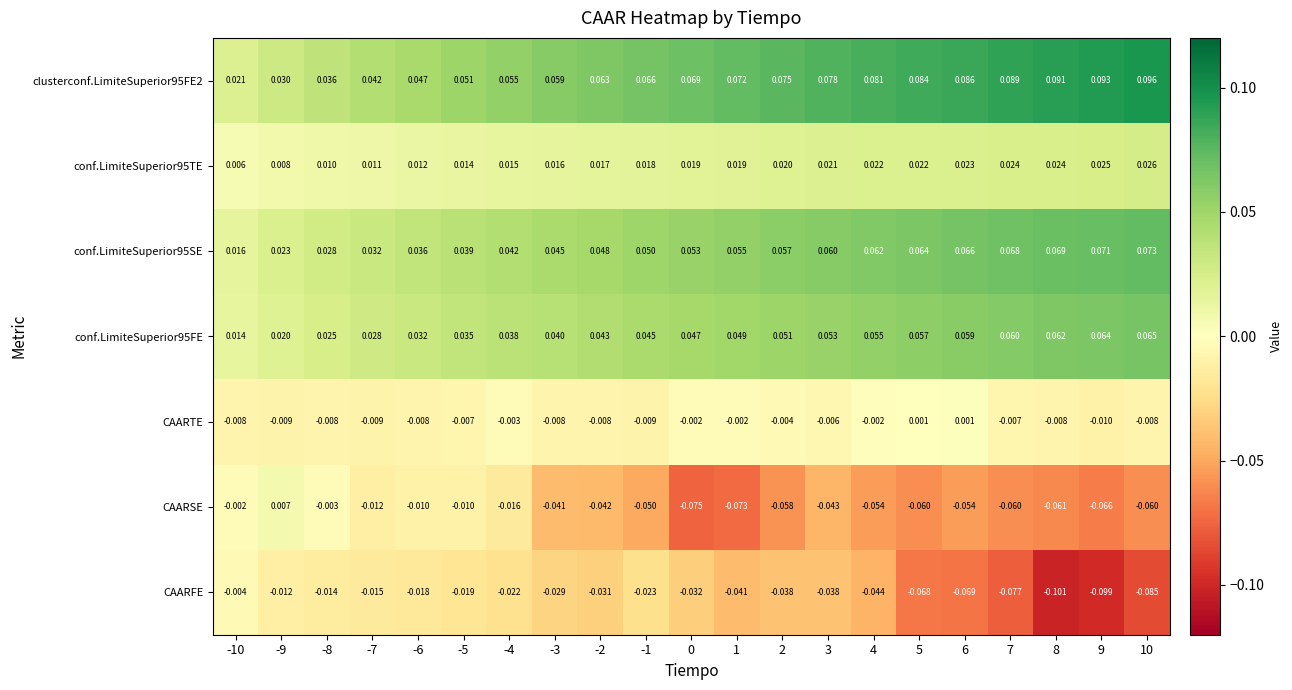

Which series has the largest total across all categories?

clusterconf.LimiteSuperior95FE2